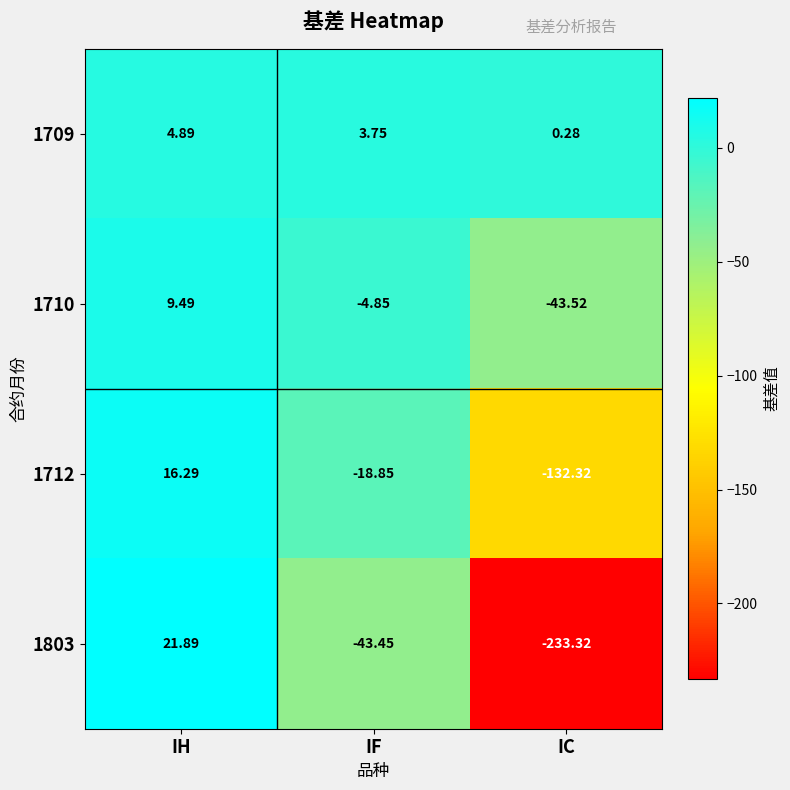

Rank the categories by 1712 value from lowest to highest.

IC, IF, IH